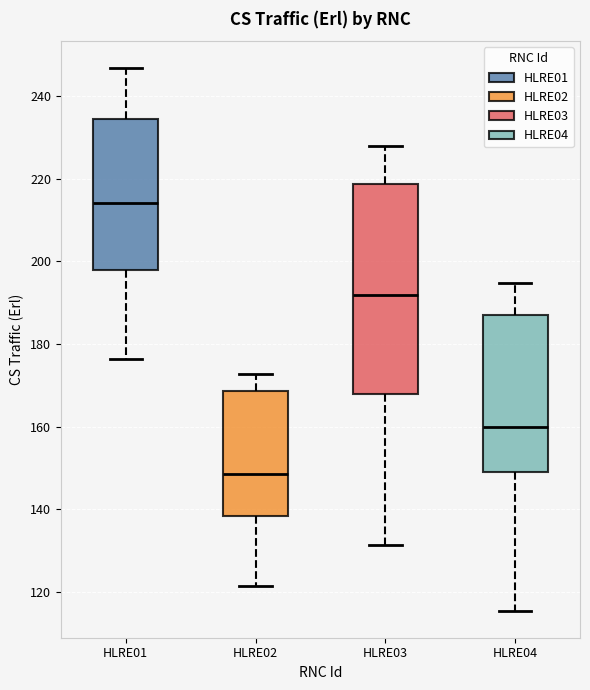

Reading left to right, read every box against the y-axis: the position of its median line, the range the box covers, and the ends of its whiskers. The values are not printed on the chart, so give them approximately, as read against the axis.

HLRE01: median 214, box 198 to 234, whiskers 176 to 246
HLRE02: median 148, box 138 to 168, whiskers 122 to 172
HLRE03: median 192, box 168 to 218, whiskers 132 to 228
HLRE04: median 160, box 150 to 188, whiskers 116 to 194